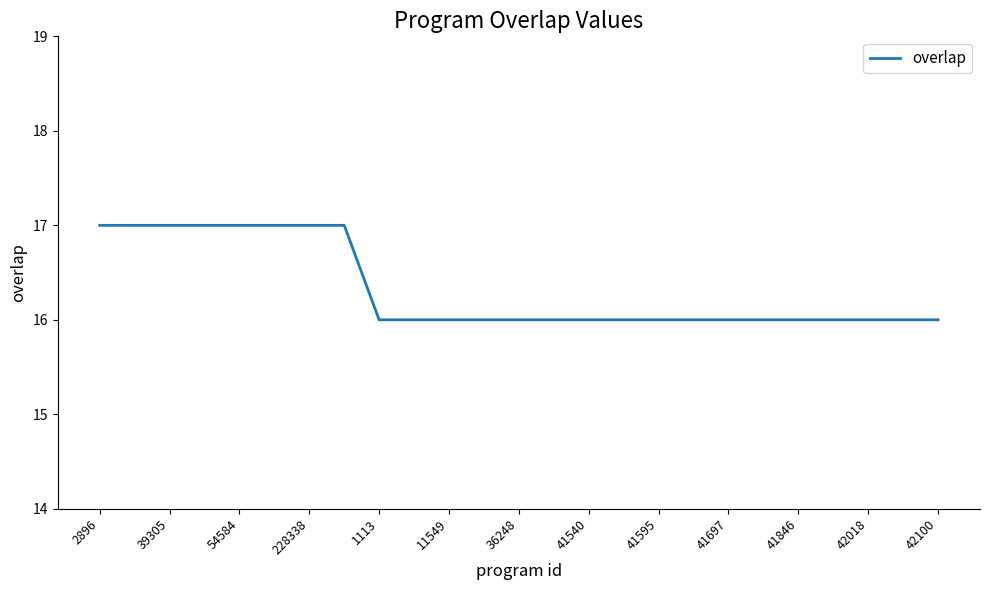

What is the greatest value displayed?

17